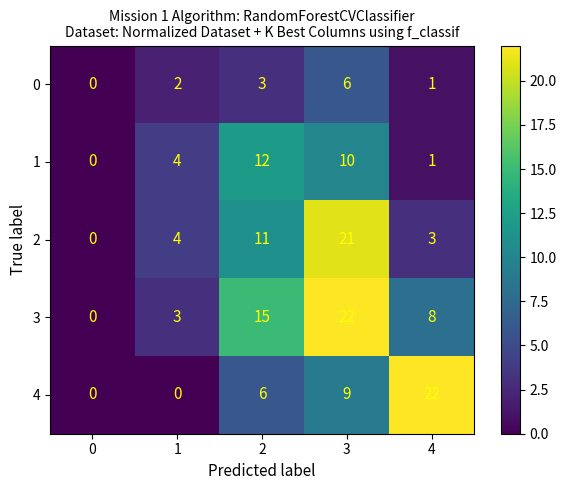

What is the difference between the maximum and minimum values in the 4 series?

22